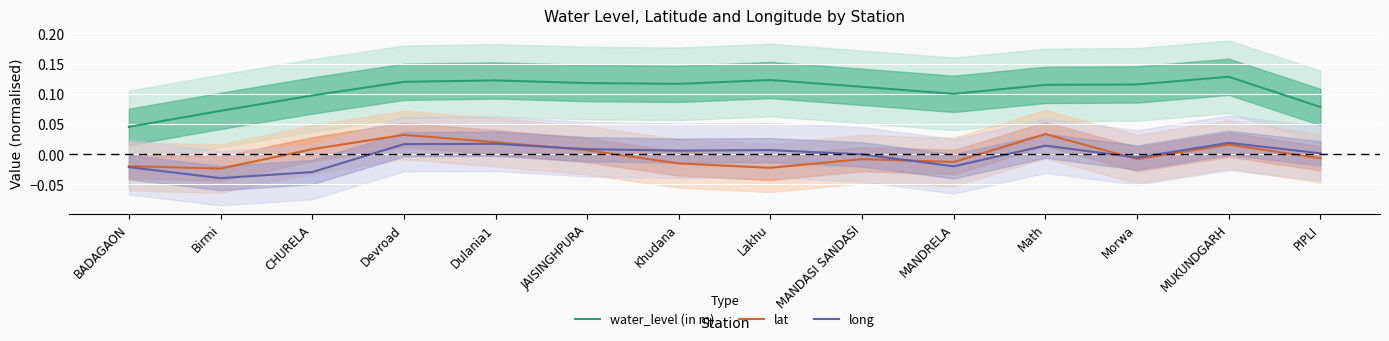

List the labels in order of lat value, smallest first.

Birmi, Lakhu, BADAGAON, Khudana, MANDRELA, Morwa, MANDASI SANDASI, PIPLI, JAISINGHPURA, CHURELA, MUKUNDGARH, Dulania1, Devroad, Math